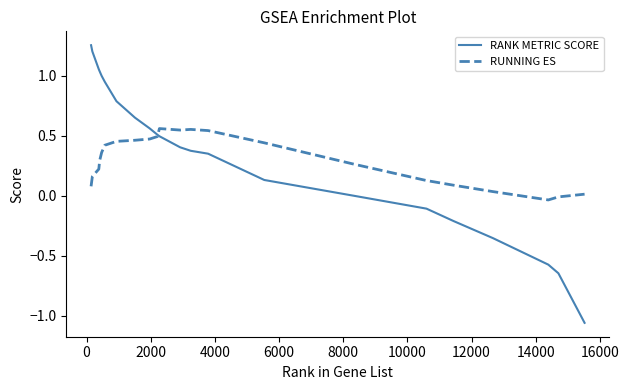

Which series has the widest spread of values?

RANK METRIC SCORE